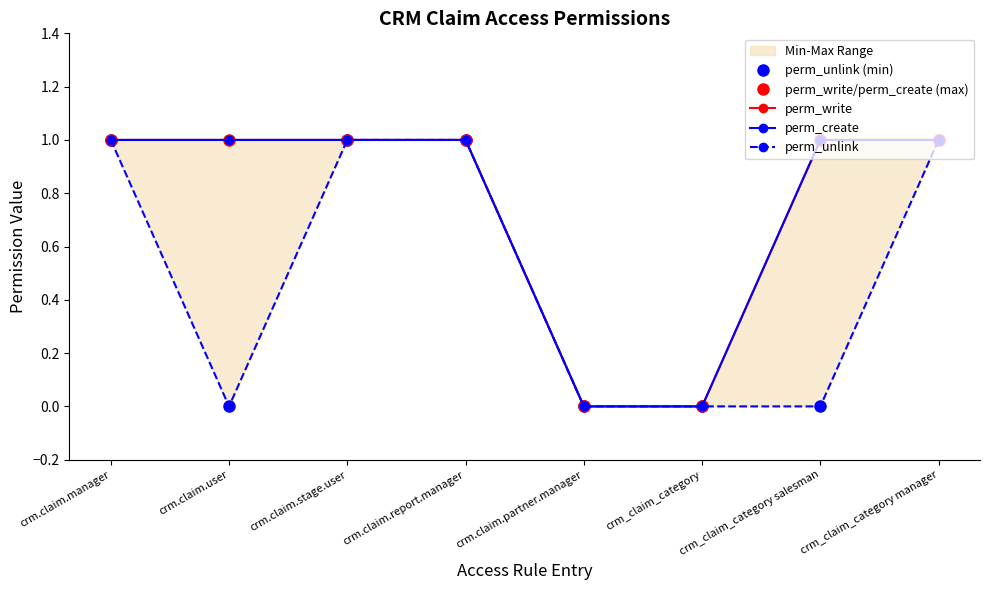

What is the label of the 2nd point from the left?

crm.claim.user